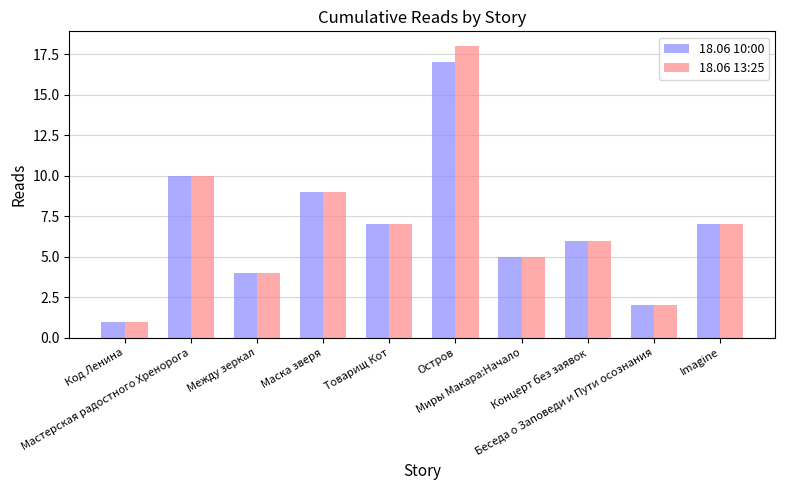

Are the bars grouped side by side (vs. stacked)?

Yes